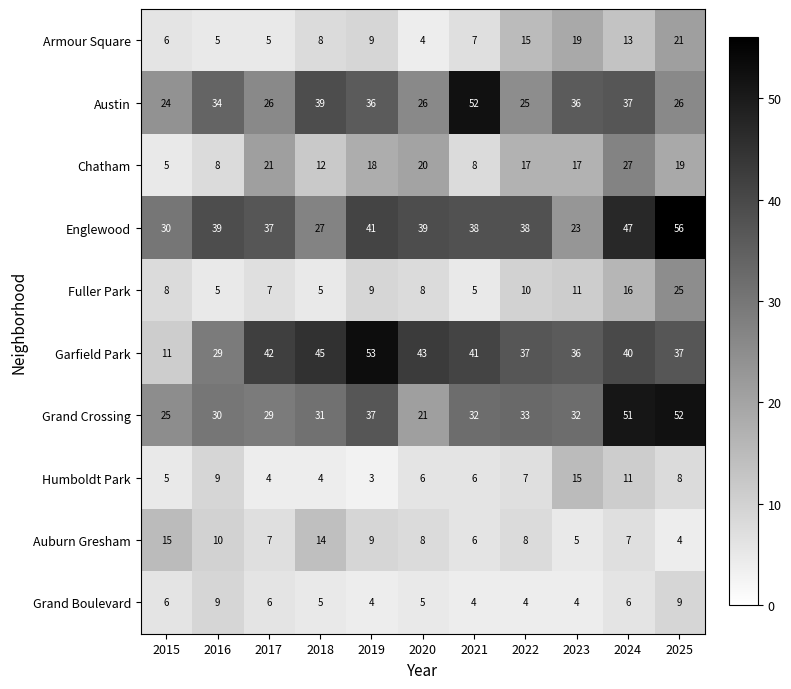

At which category is the sum across all series the highest?

2025